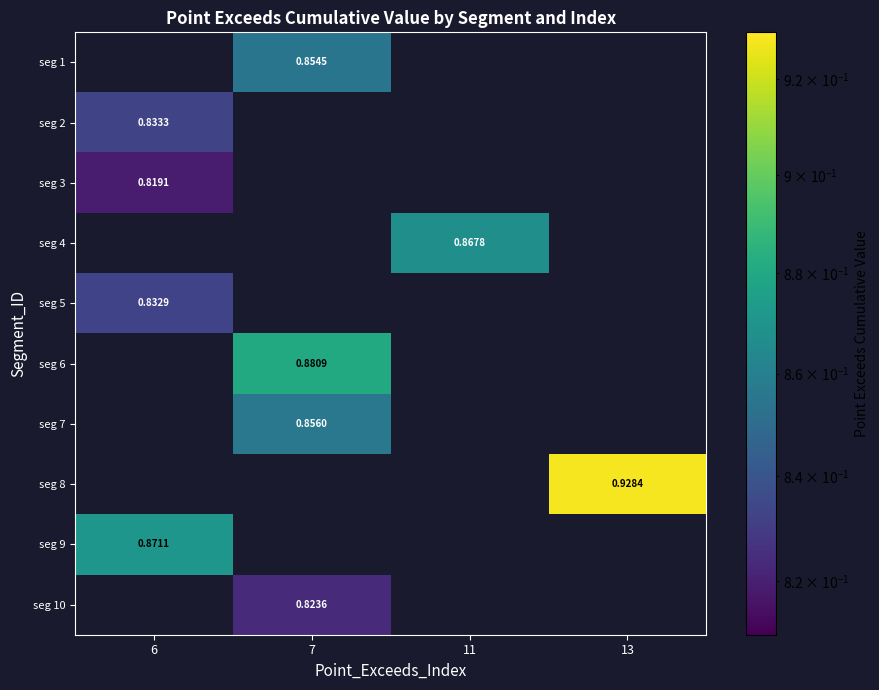

What is the maximum value shown in the chart?

0.9